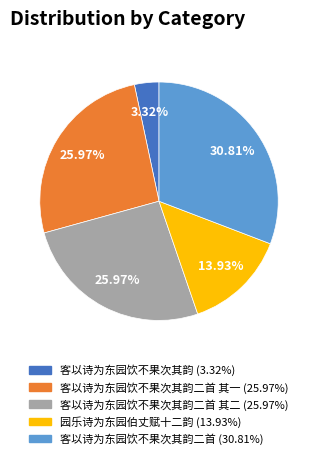

How many slices are in this pie chart?

5